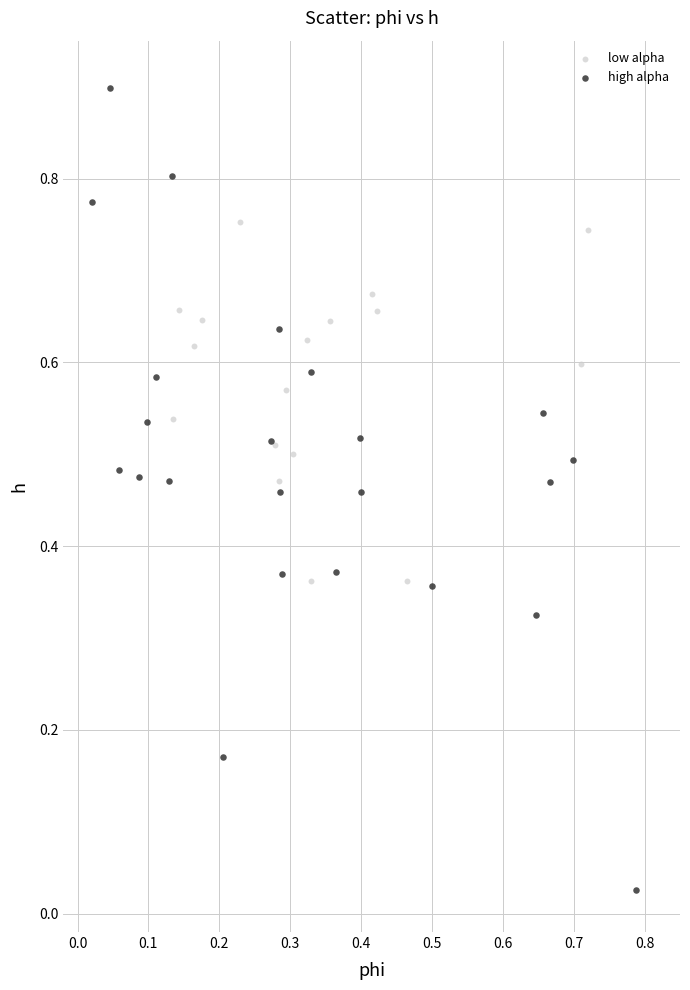

Which series reaches the maximum Y coordinate?

high alpha